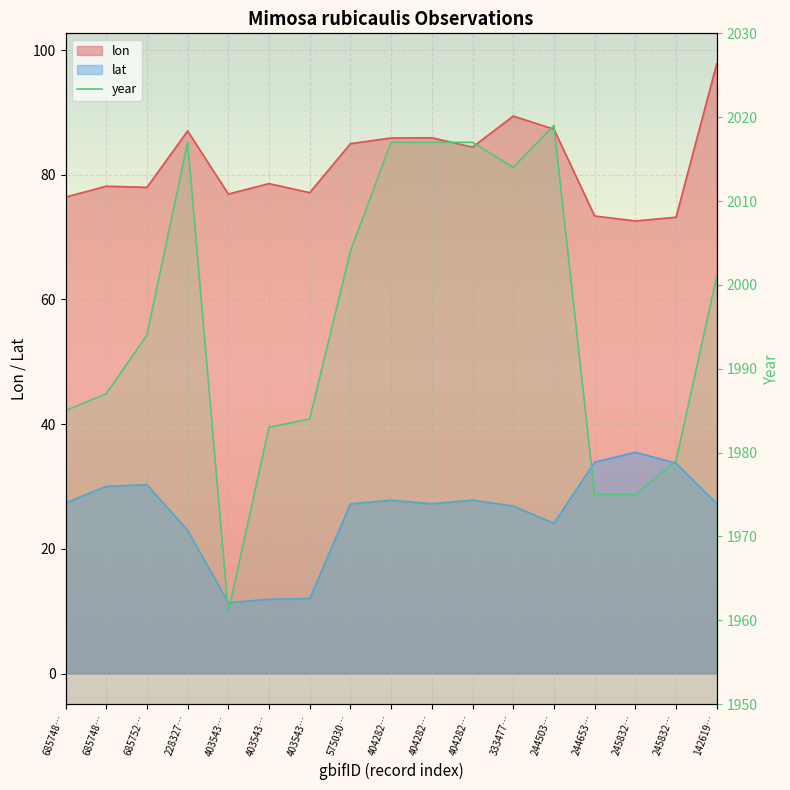

Between 333477… and 403543…, which is larger?

333477…